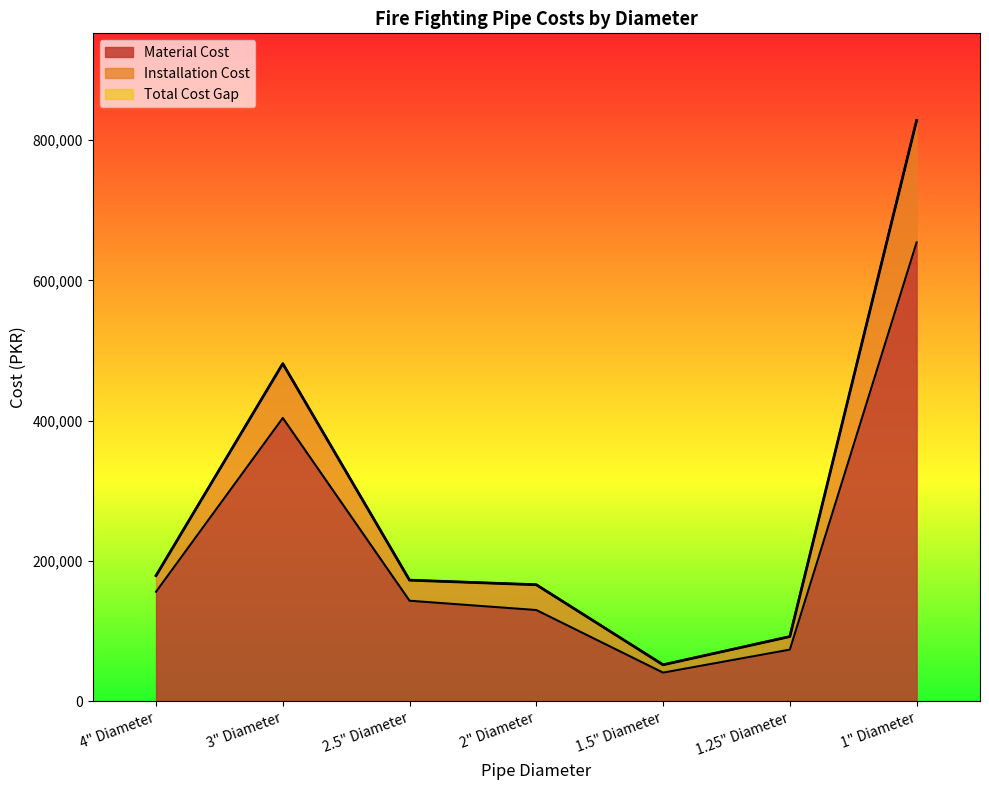

At which category is the sum across all series the highest?

1" Diameter